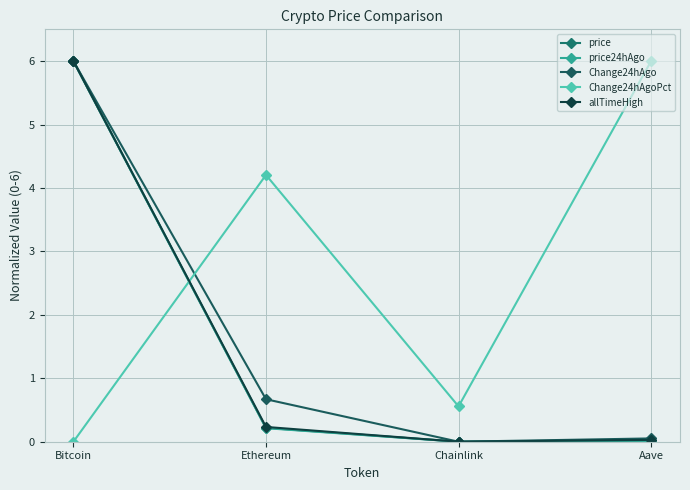

True or false: Change24hAgo and Change24hAgoPct cross at least once.

True